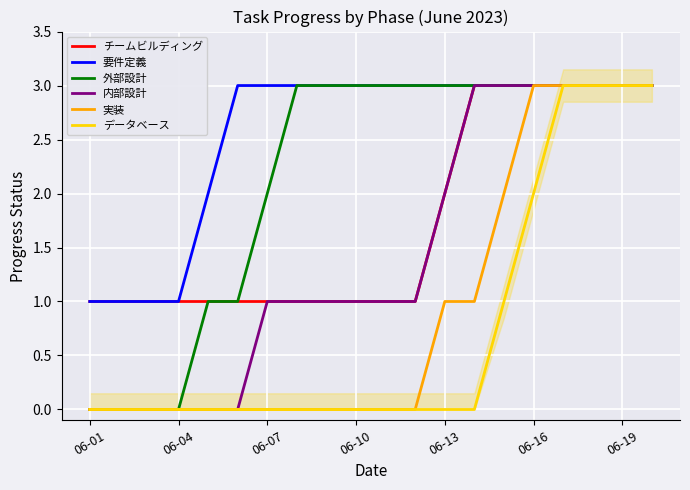

Is the value of 外部設計 at 06-13 greater than the value of 実装 at 06-01?

Yes